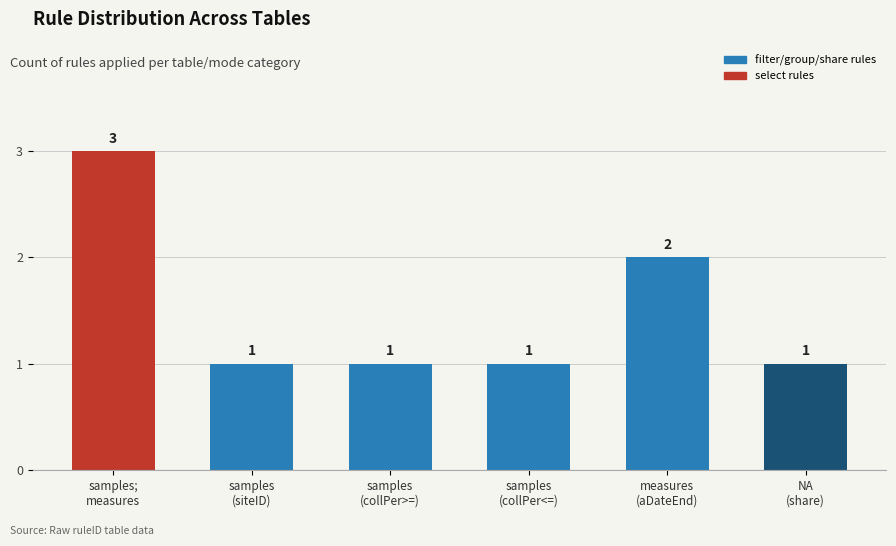

At which label is the value closest to 2?

measures
(aDateEnd)